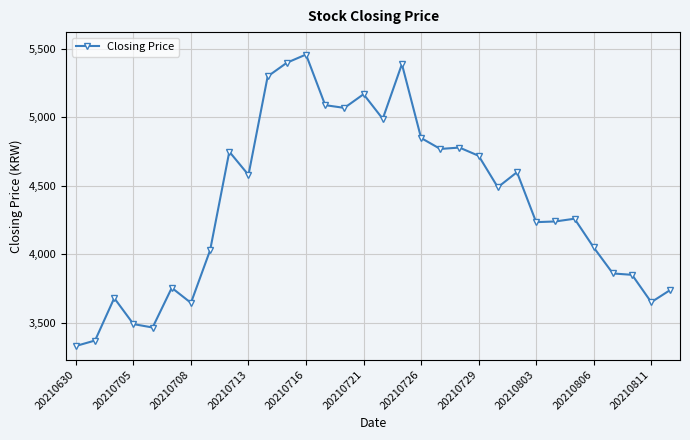

What is the value of the 6th point from the left?

3755